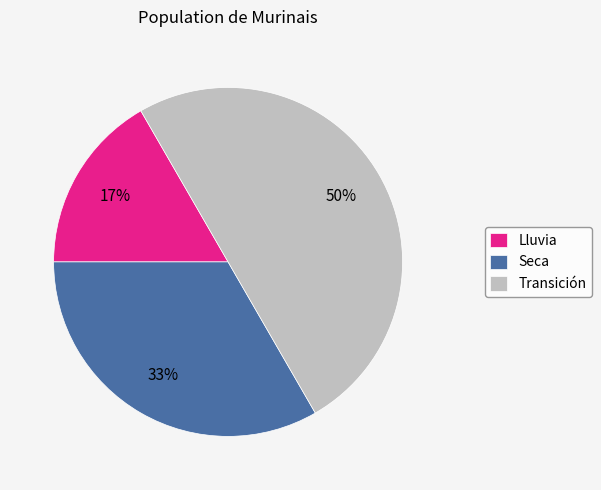

Does Seca account for over 50% of the chart?

No